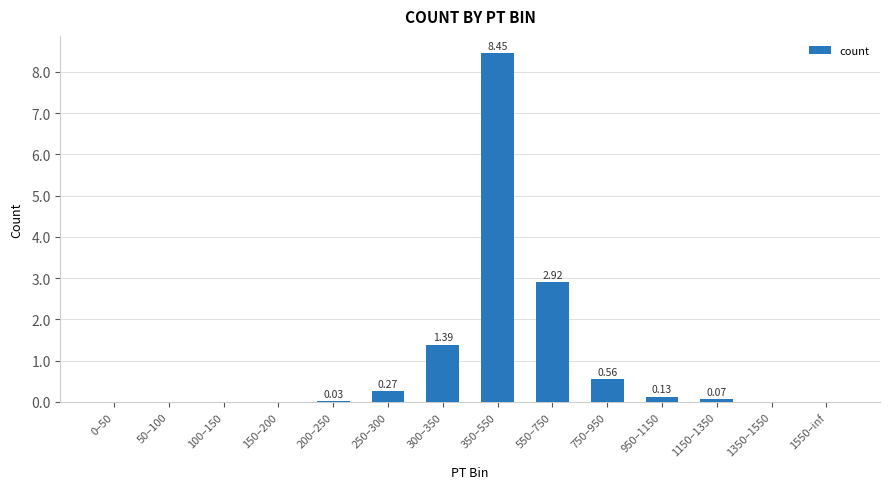

What is the sum of all values?

13.8